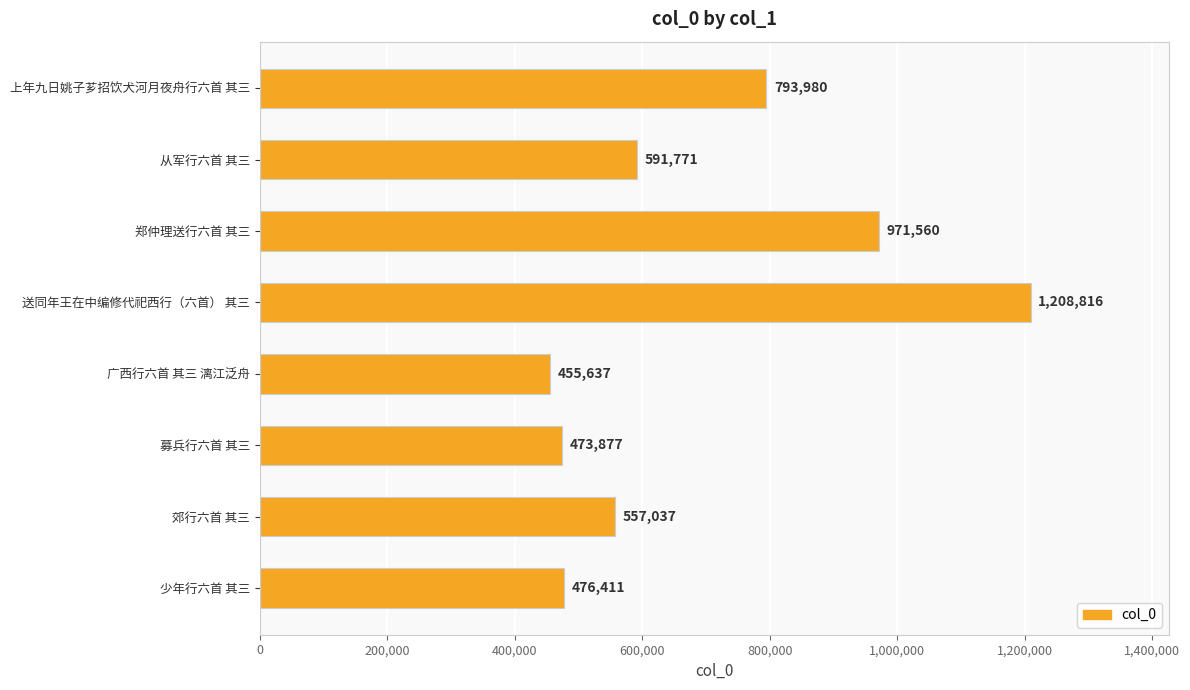

What is the greatest value displayed?

1208816